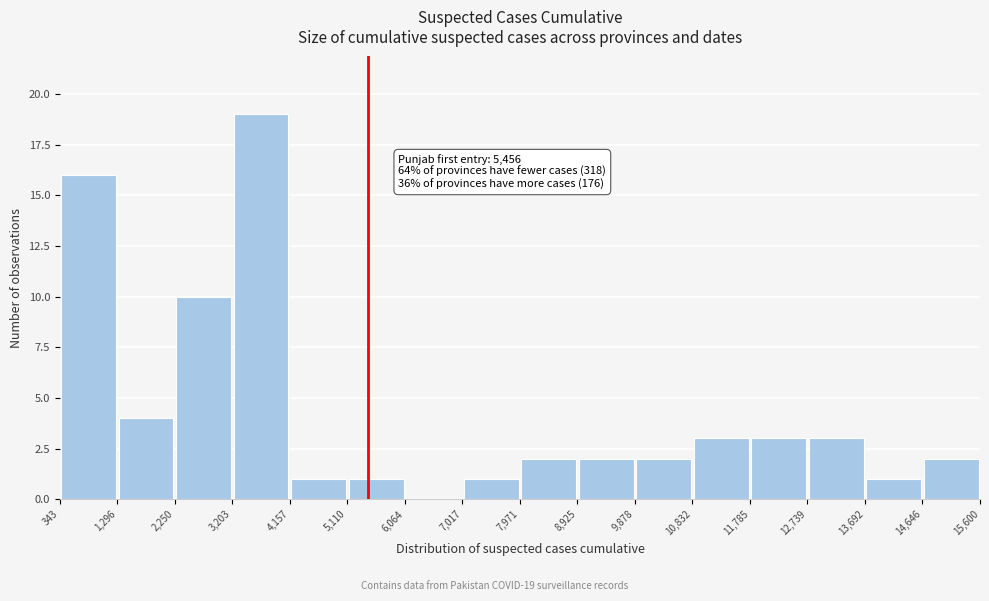

Over which range of the x-axis is the bar tallest?

3,203 to 4,157